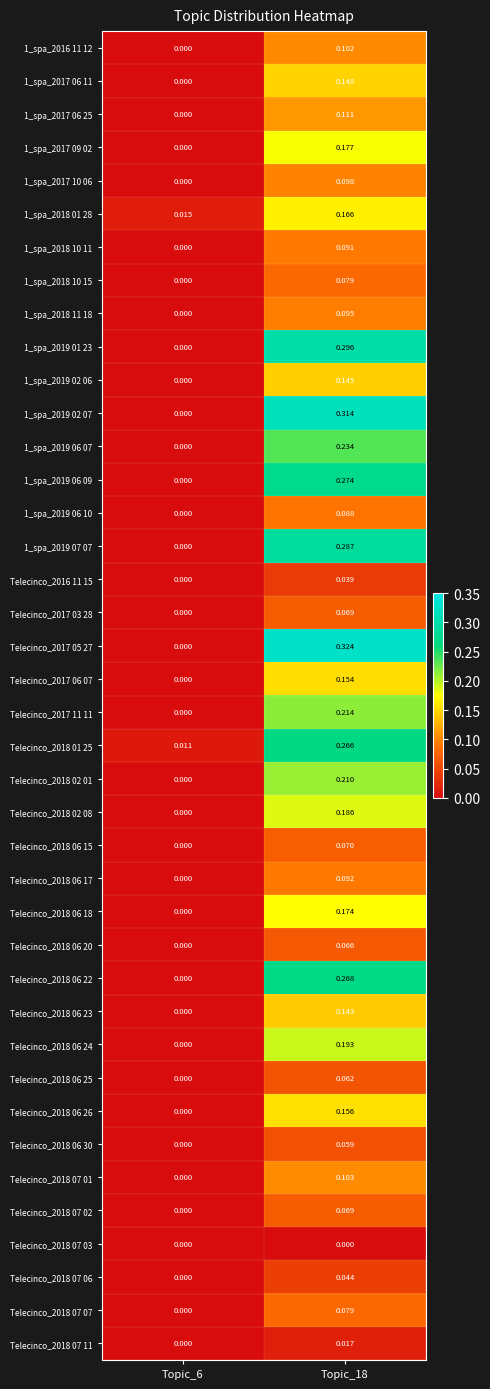

Which series has the largest total across all categories?

Telecinco_2017 05 27